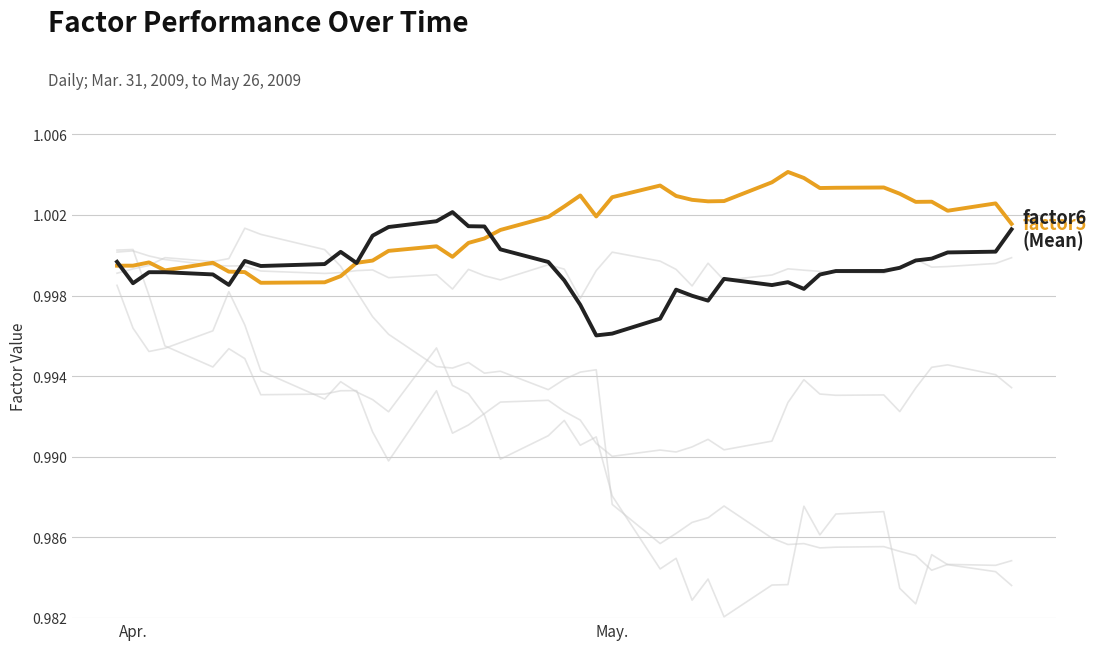

True or false: factor2 has a value of 0.2 at 5.

False